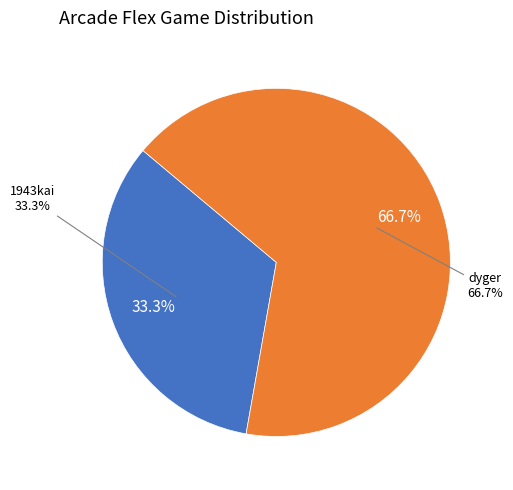

What is the smallest slice in the pie chart?

1943kai